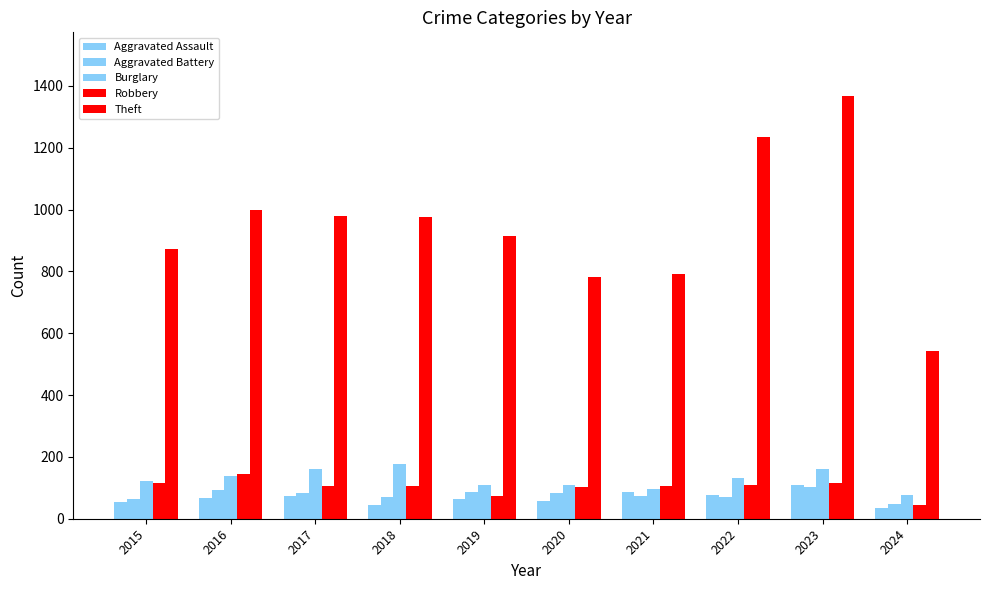

How many bars are there in each group?

5